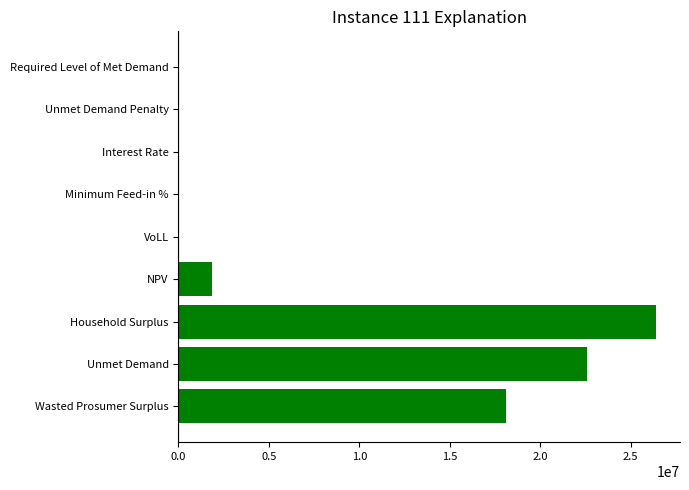

Which has a higher value, Unmet Demand Penalty or NPV?

NPV